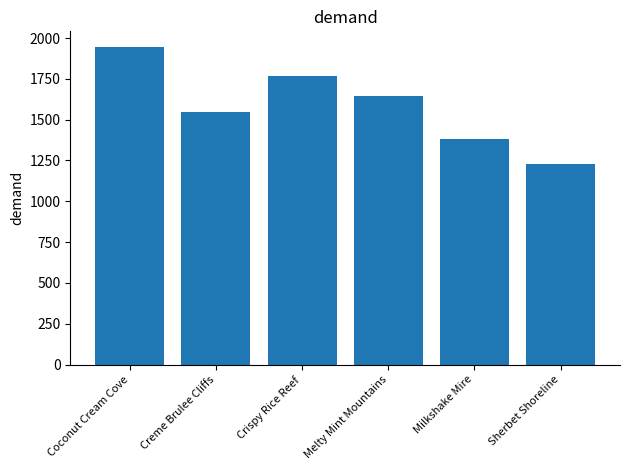

What is the difference between the maximum and second lowest values?

563